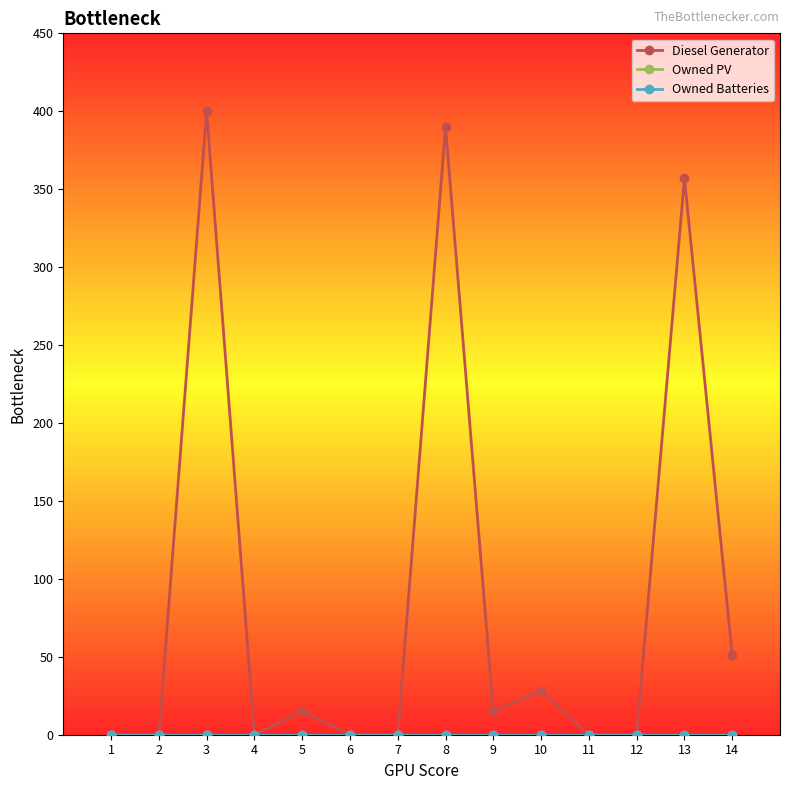

What is the difference between the highest and lowest values at 13?

357